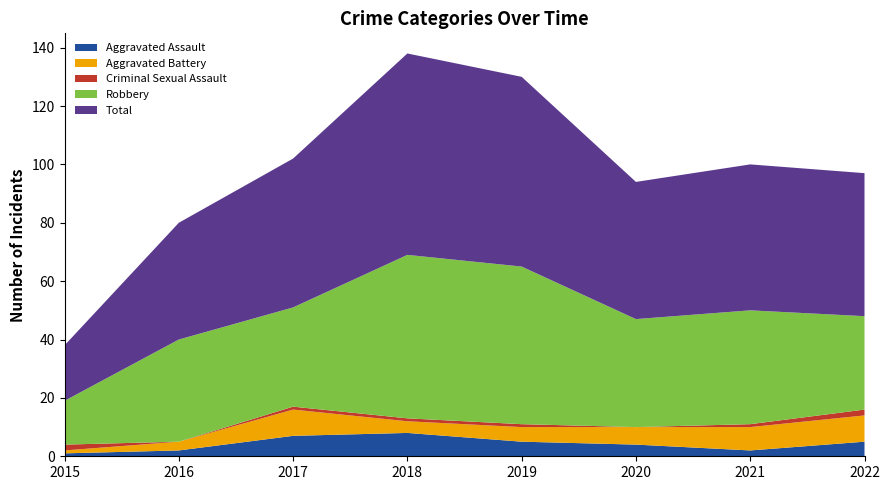

Reading left to right, extract all data points from this chart.

Aggravated Assault: 1	2	7	8	5	4	2	5
Aggravated Battery: 1	3	9	4	5	6	8	9
Criminal Sexual Assault: 2	0	1	1	1	0	1	2
Robbery: 15	35	34	56	54	37	39	32
Total: 19	40	51	69	65	47	50	49